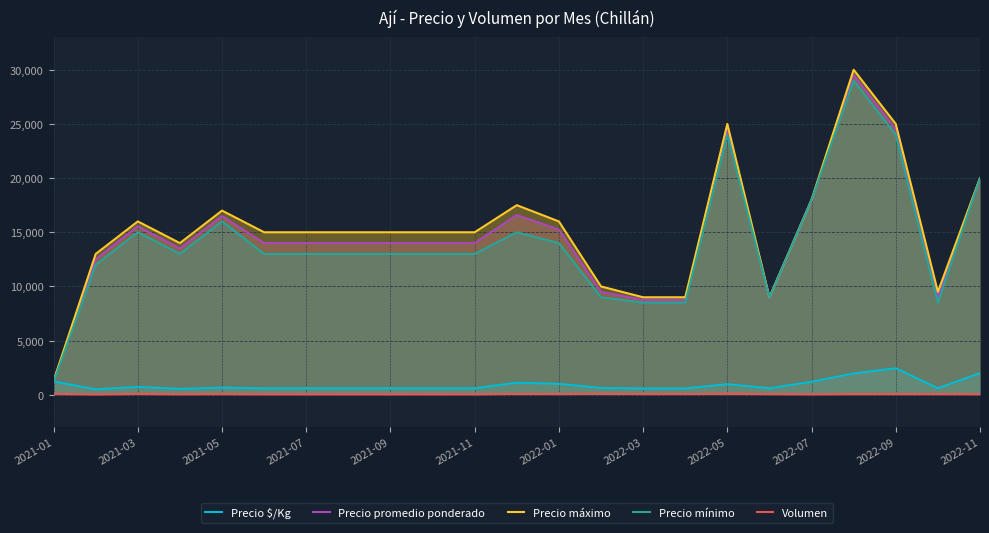

At how many categories does at least one series exceed 3349?

22